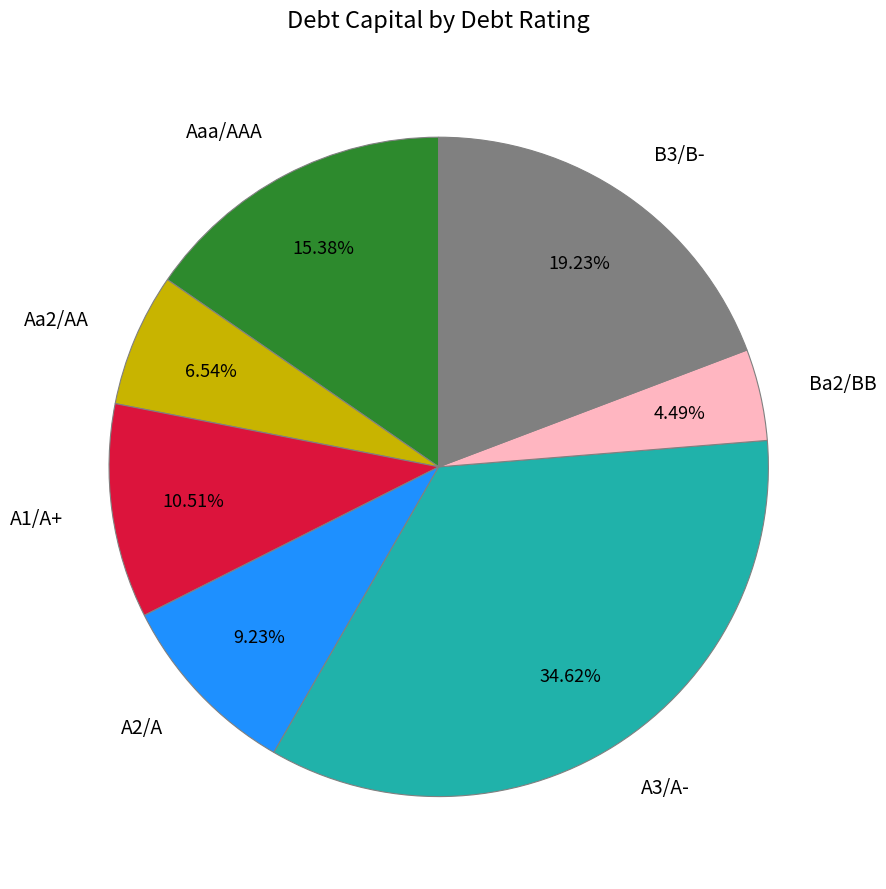

Does any single category account for the majority?

No